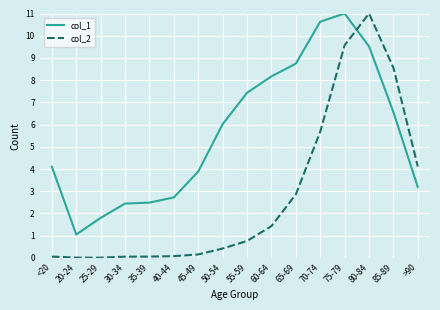

The value of col_1 at 50-54 is 6.0. True or false?

True